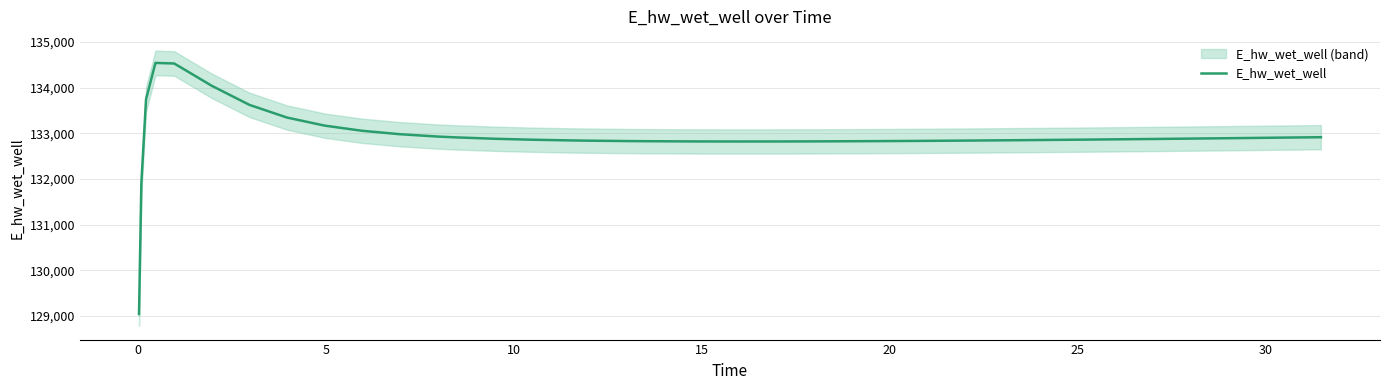

What is the maximum value shown in the chart?

134543.8